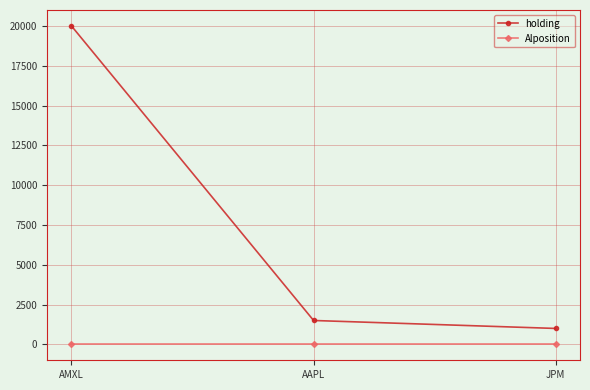

Which series changed the most between AMXL and JPM?

holding